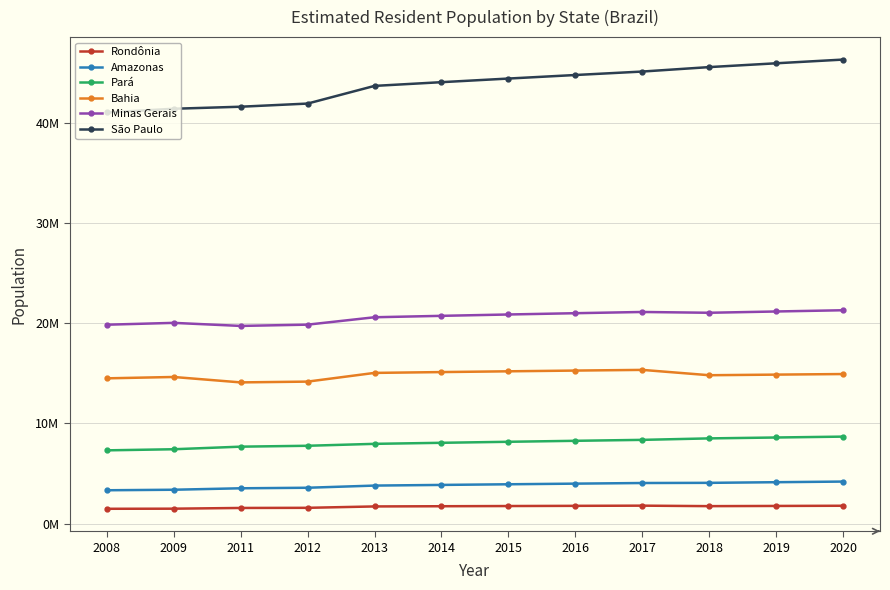

What are all the series names shown in the legend?

Rondônia, Amazonas, Pará, Bahia, Minas Gerais, São Paulo